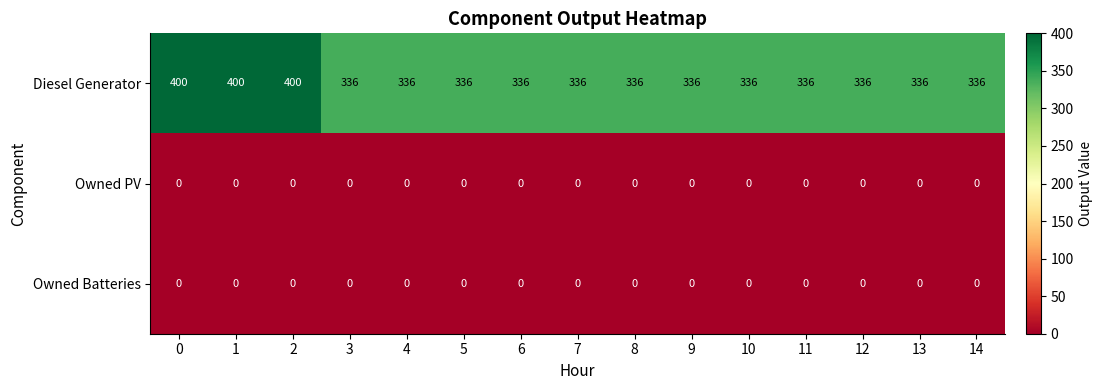

Which series has the largest total across all categories?

Diesel Generator